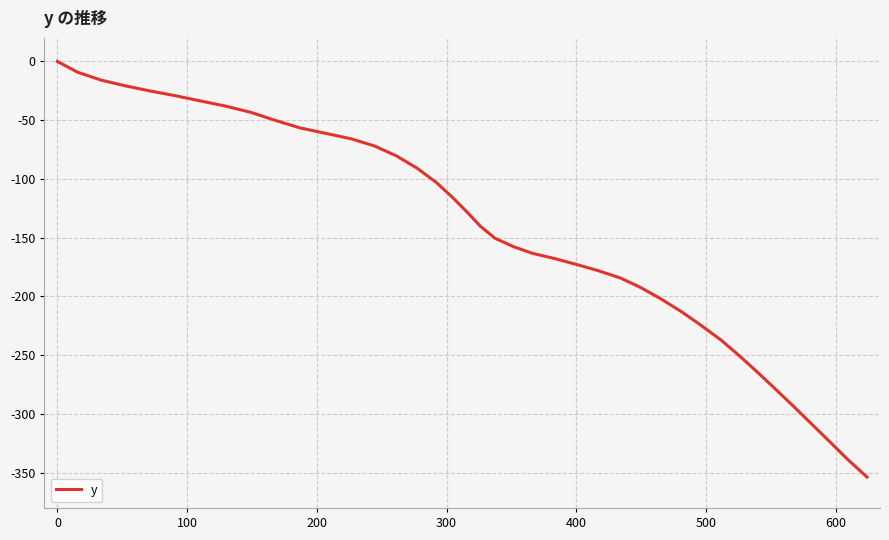

What is the minimum value shown in the chart?

-353.7